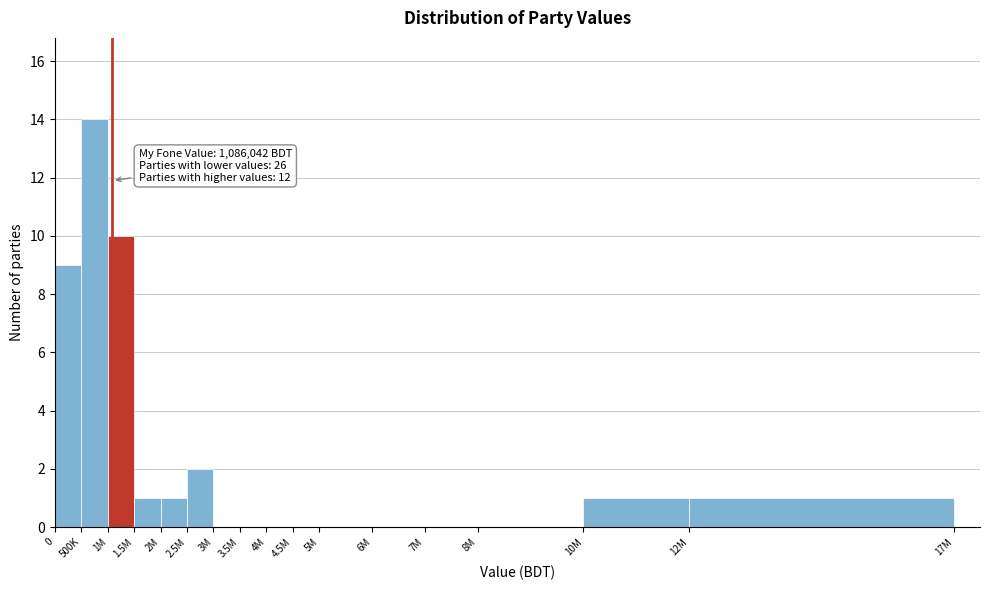

Reading right to left, list all the values displayed in this chart.

12M=1	10M=1	8M=0	7M=0	6M=0	5M=0	4.5M=0	4M=0	3.5M=0	3M=0	2.5M=2	2M=1	1.5M=1	1M=10	500K=14	0=9